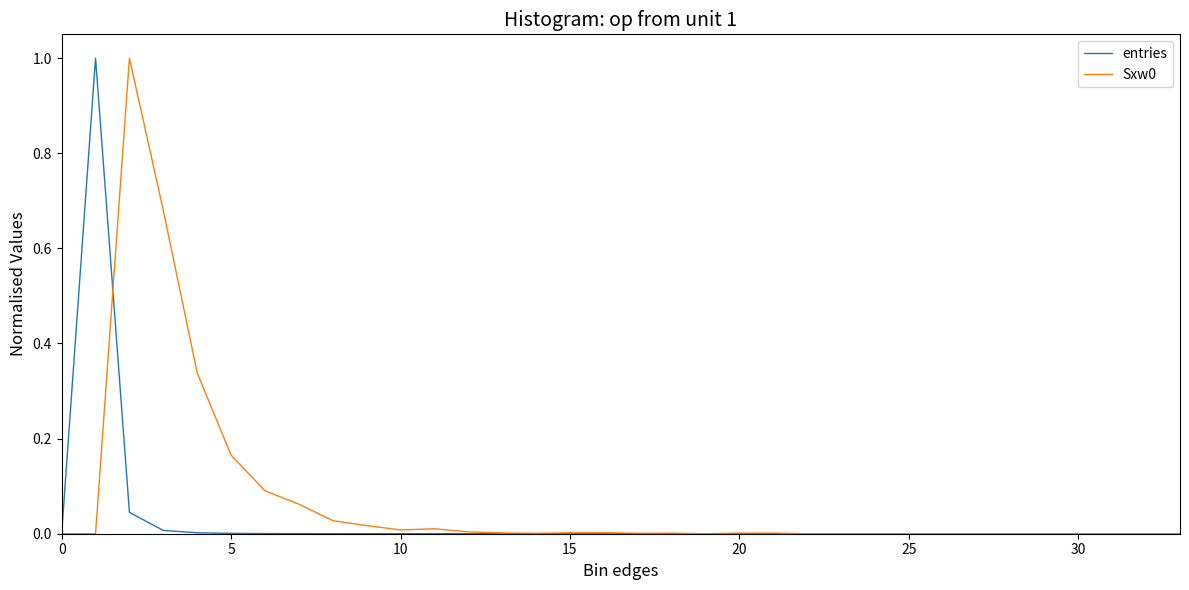

Does the chart display data point markers on the line(s)?

No